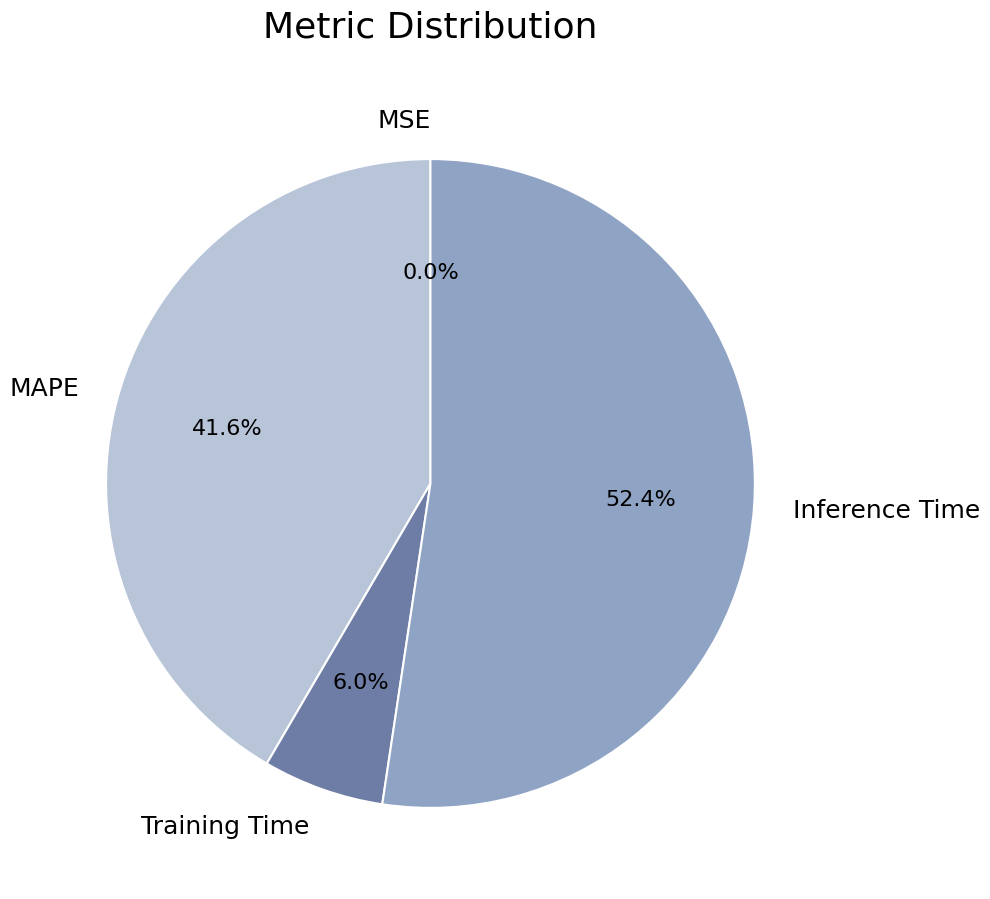

Does Inference Time account for over 50% of the chart?

Yes